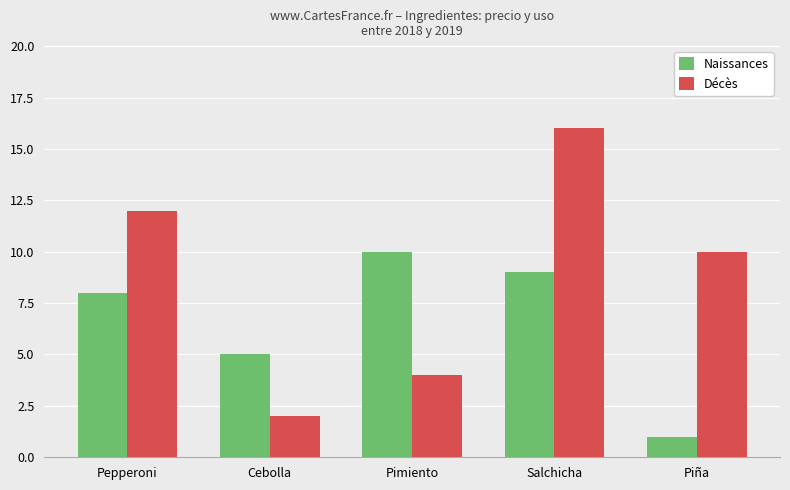

What is the maximum value for Décès?

16